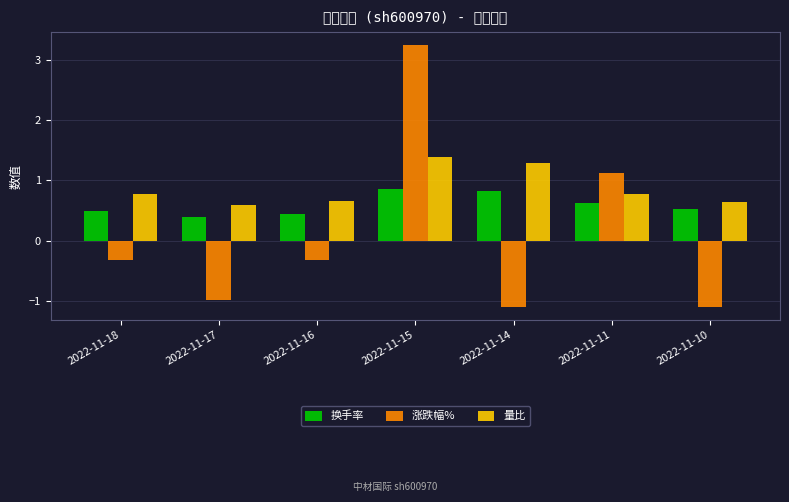

What is the highest value of the 换手率 series?

0.9